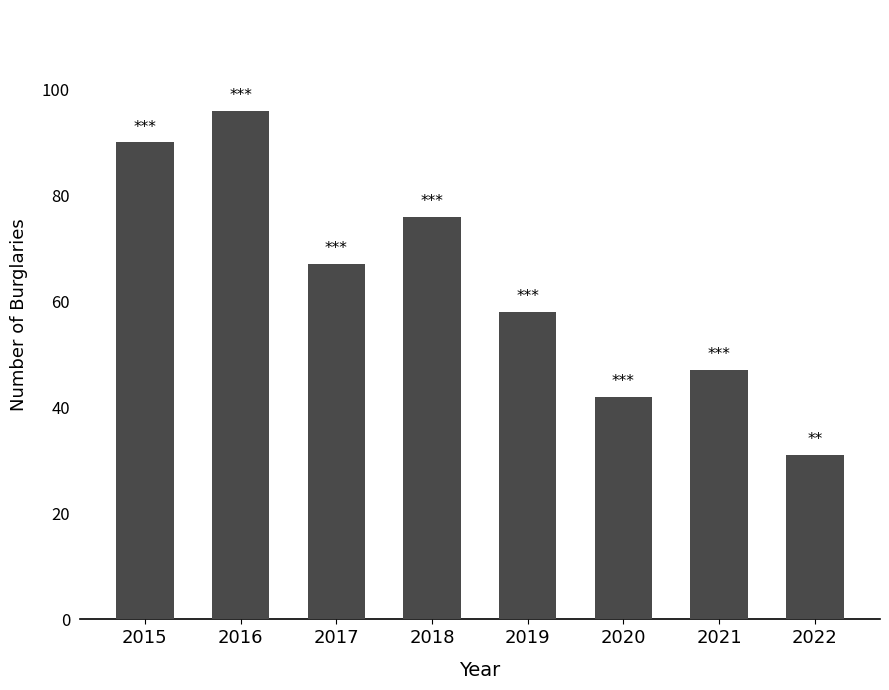

Where does the data first go above 67?

2015